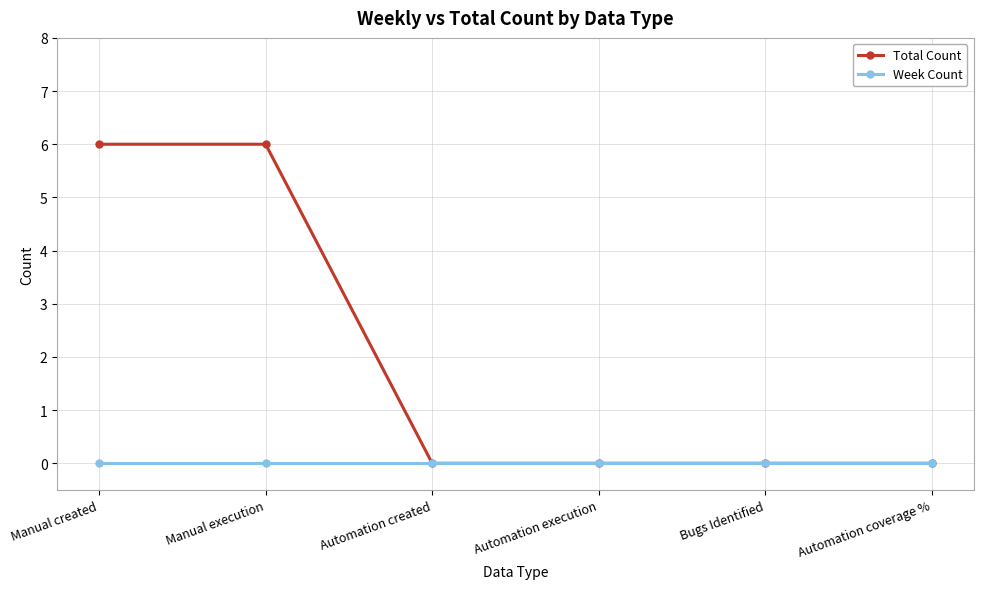

Reading left to right, transcribe all the data shown in this chart.

Total Count: 6	6	0	0	0	0
Week Count: 0	0	0	0	0	0